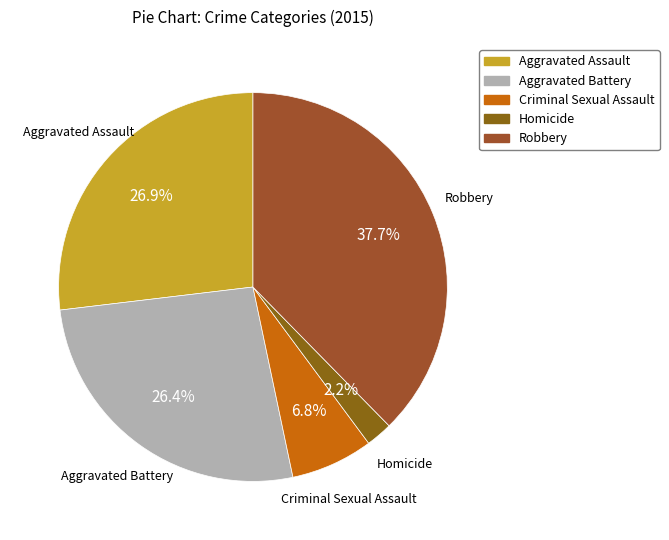

What is the largest slice in the pie chart?

Robbery